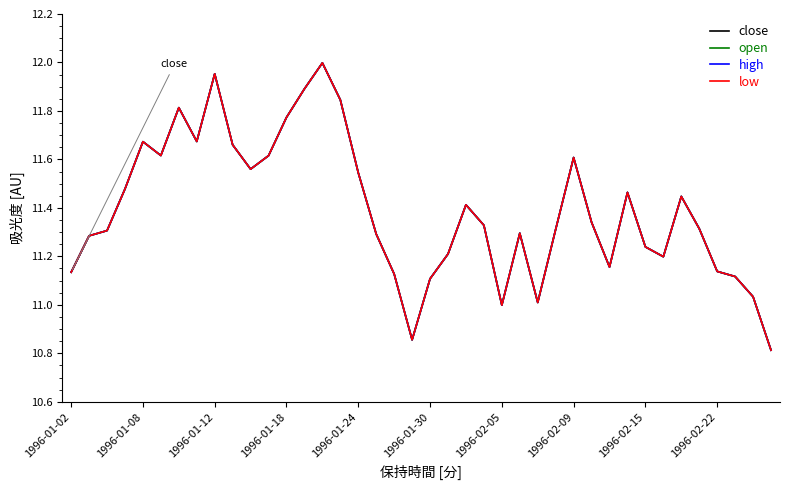

Is this an area chart (filled region under the line)?

No